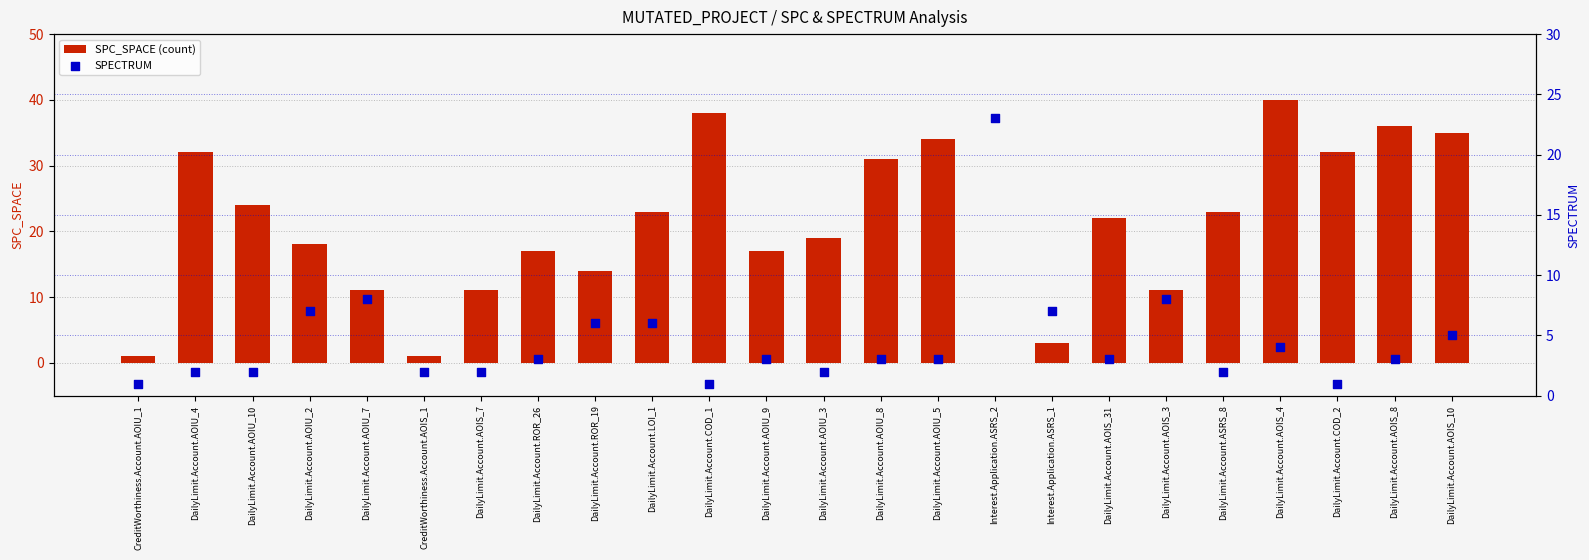

Which series contains the lowest Y value?

SPC_SPACE (count)